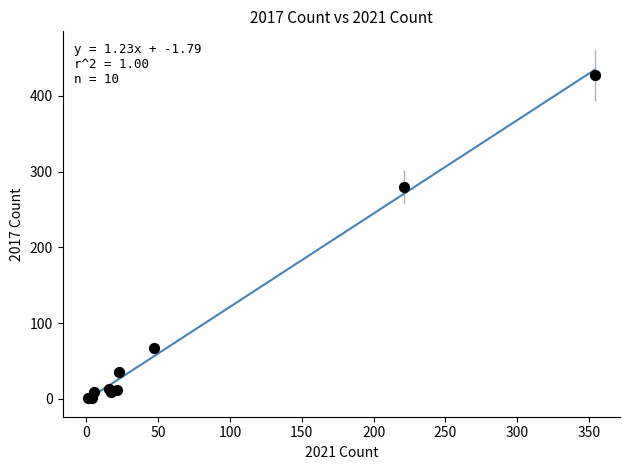

What Y value in the scatter plot is closest to 214?

280